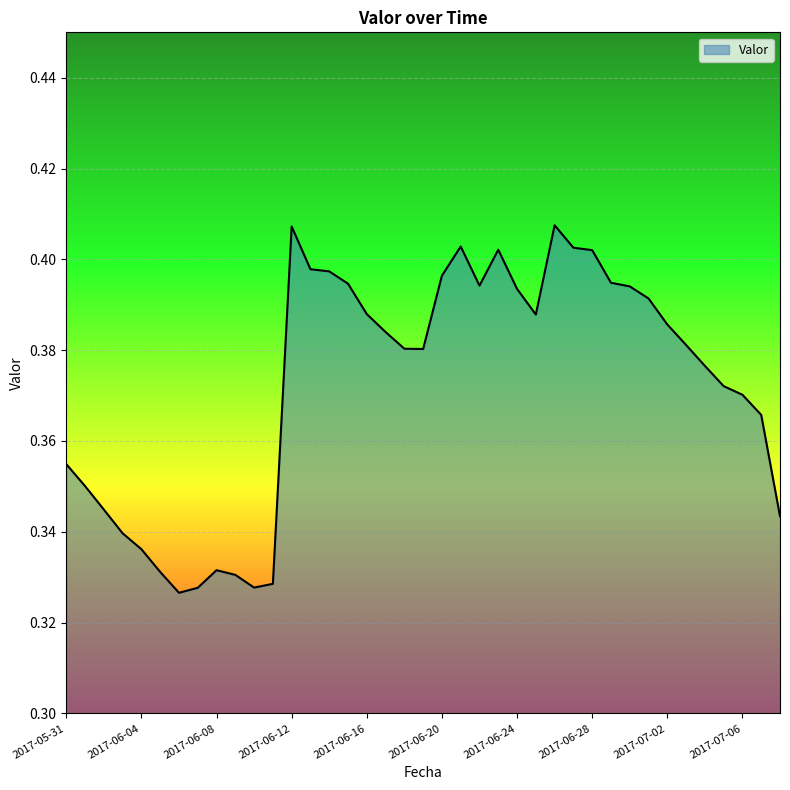

How many lines are shown in the chart?

1